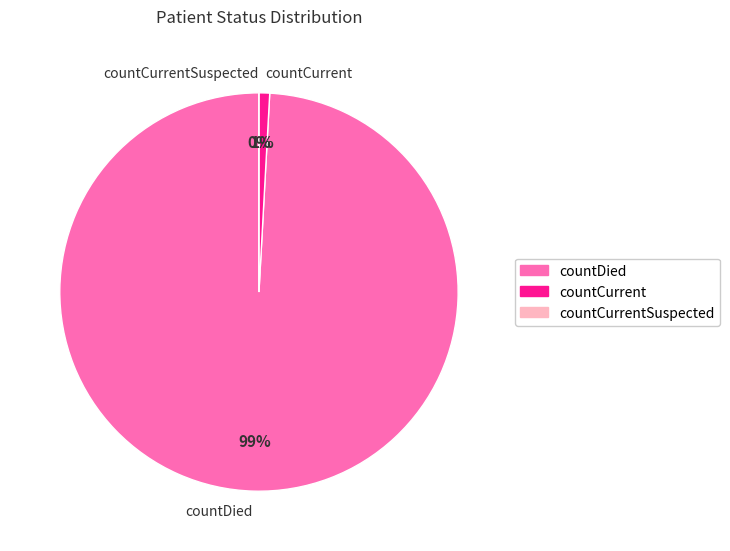

Rank the categories by value from highest to lowest.

countDied, countCurrent, countCurrentSuspected